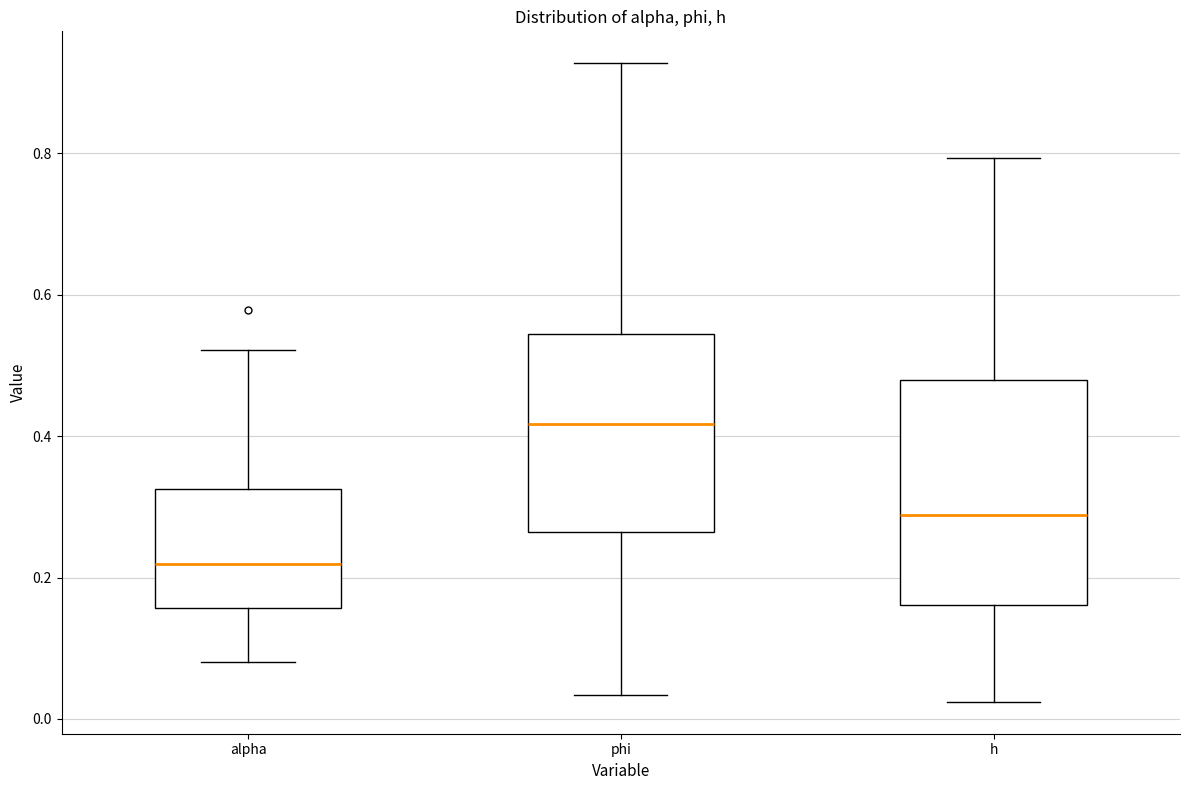

Reading left to right, transcribe this box plot: for each box, give where its median line is, the range the box spans, and where its two whiskers end, as read against the y-axis. The values are not printed on the chart, so give them approximately, as read against the axis.

alpha: median 0.22, box 0.16 to 0.32, whiskers 0.08 to 0.52
phi: median 0.42, box 0.26 to 0.54, whiskers 0.04 to 0.92
h: median 0.28, box 0.16 to 0.48, whiskers 0.02 to 0.80